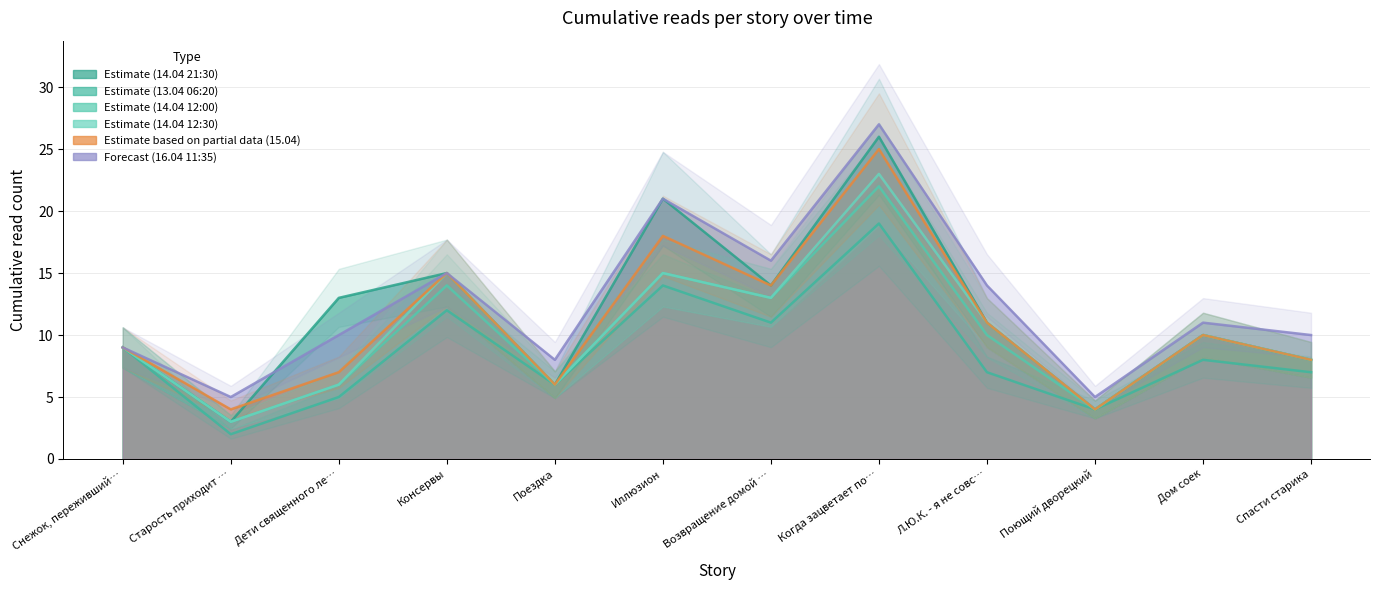

At which label is 14.04 12:00 closest to 12?

Возвращение домой …